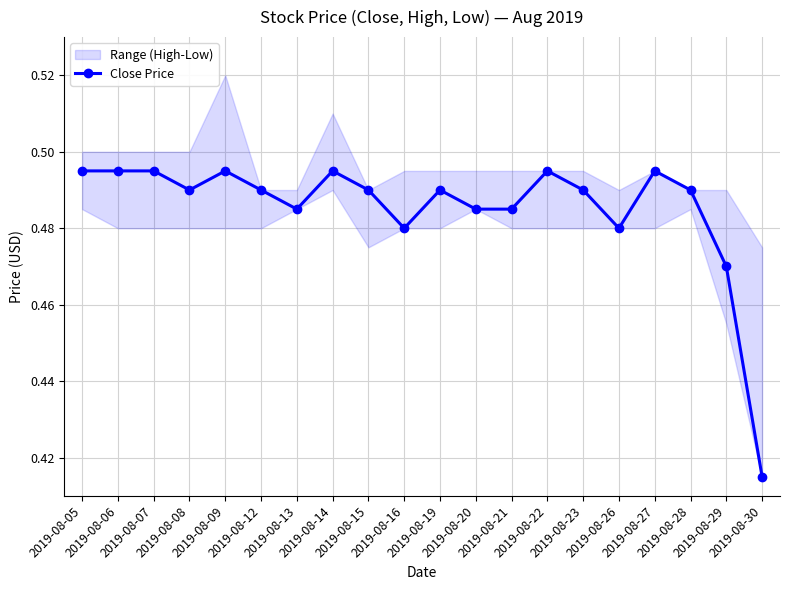

Reading left to right, what are all the values shown in this chart?

2019-08-05=0.5	2019-08-06=0.5	2019-08-07=0.5	2019-08-08=0.5	2019-08-09=0.5	2019-08-12=0.5	2019-08-13=0.5	2019-08-14=0.5	2019-08-15=0.5	2019-08-16=0.5	2019-08-19=0.5	2019-08-20=0.5	2019-08-21=0.5	2019-08-22=0.5	2019-08-23=0.5	2019-08-26=0.5	2019-08-27=0.5	2019-08-28=0.5	2019-08-29=0.5	2019-08-30=0.4